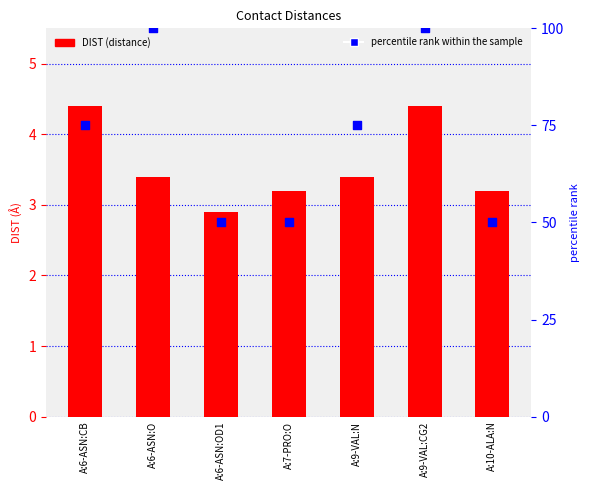

Which series has the widest spread of Y values?

percentile rank within the sample